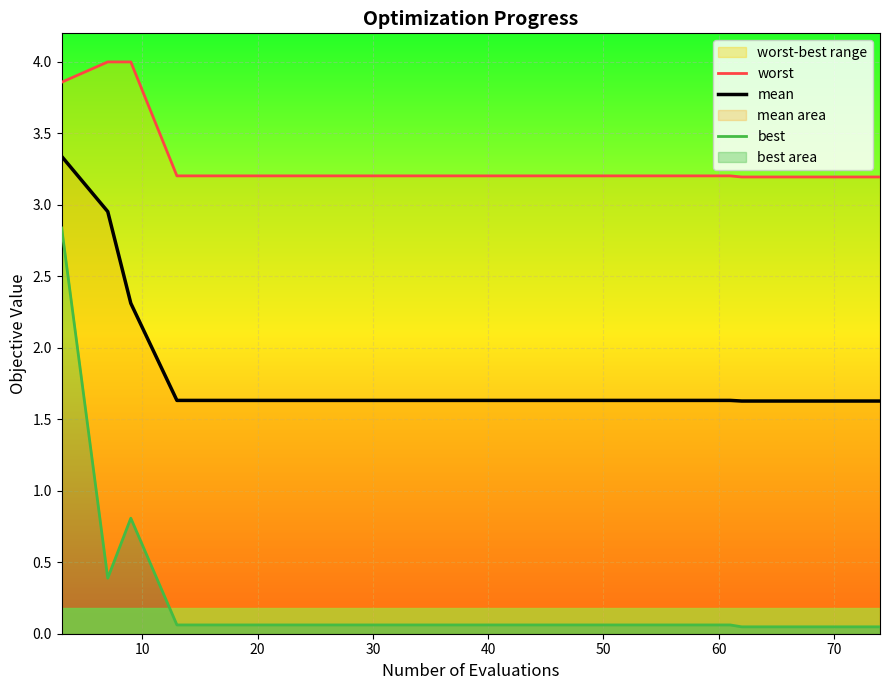

True or false: worst has more than 1 interior local peaks.

False